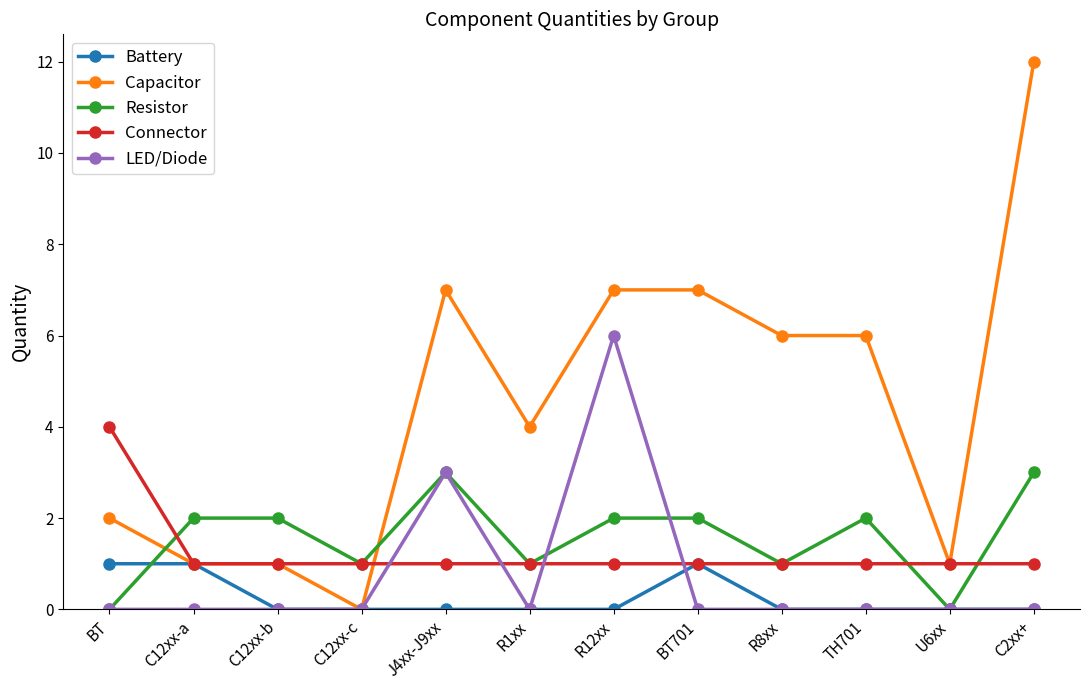

How many lines are shown in the chart?

5